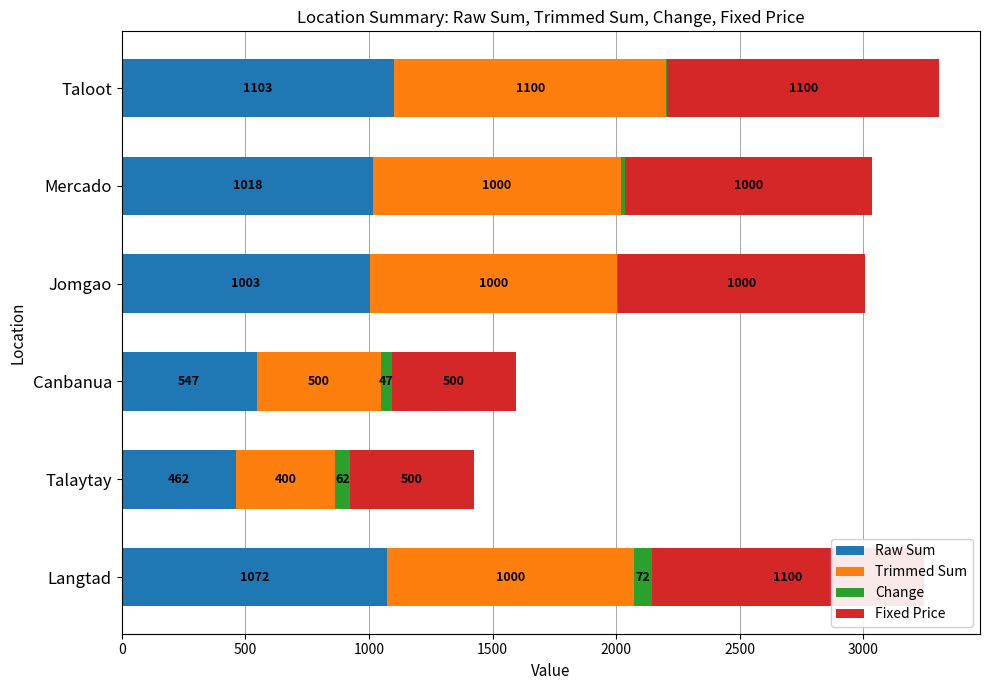

How many values in the Fixed Price series are below 1000?

2